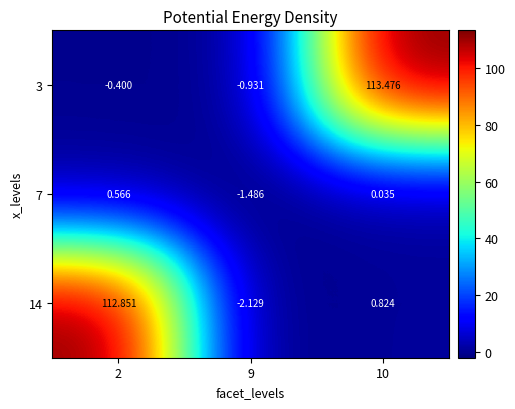

Is the value of 3 at 2 greater than the value of 7 at 10?

No